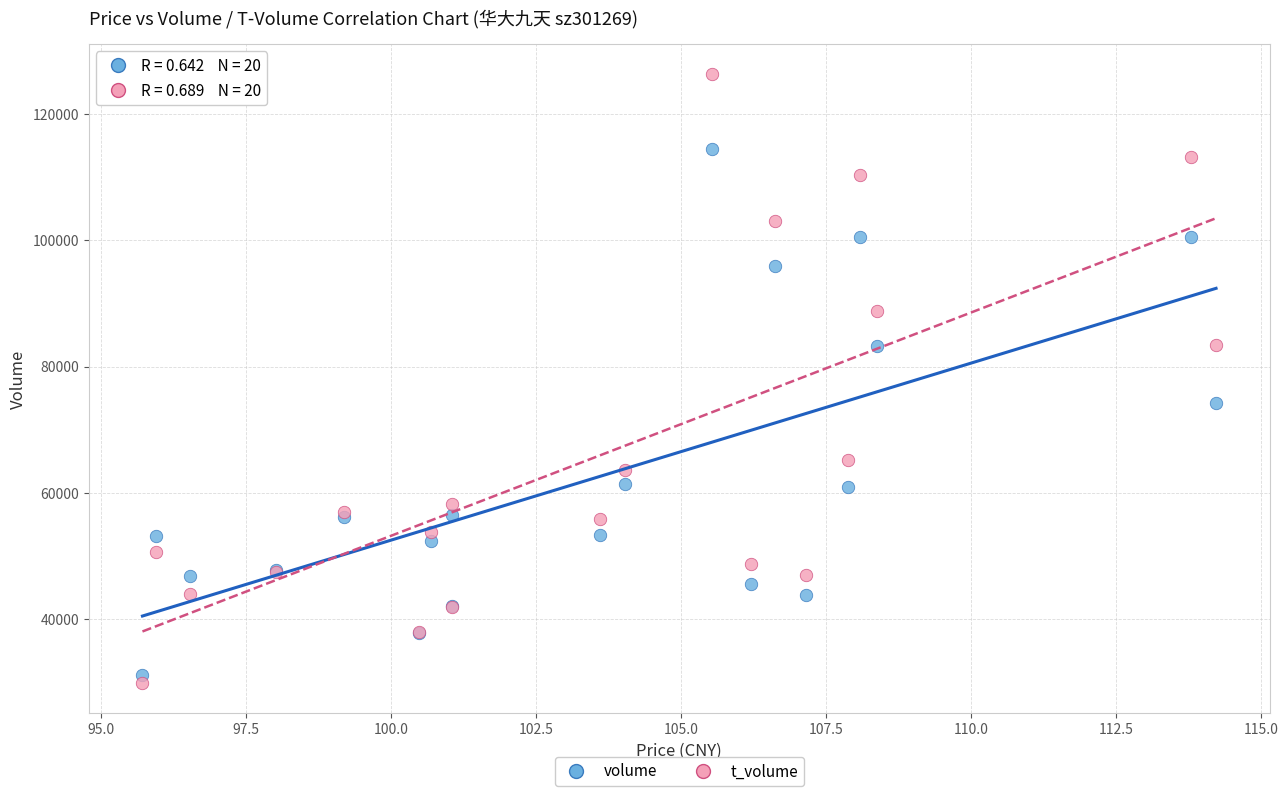

Which series has the largest Y range (max minus min)?

t_volume